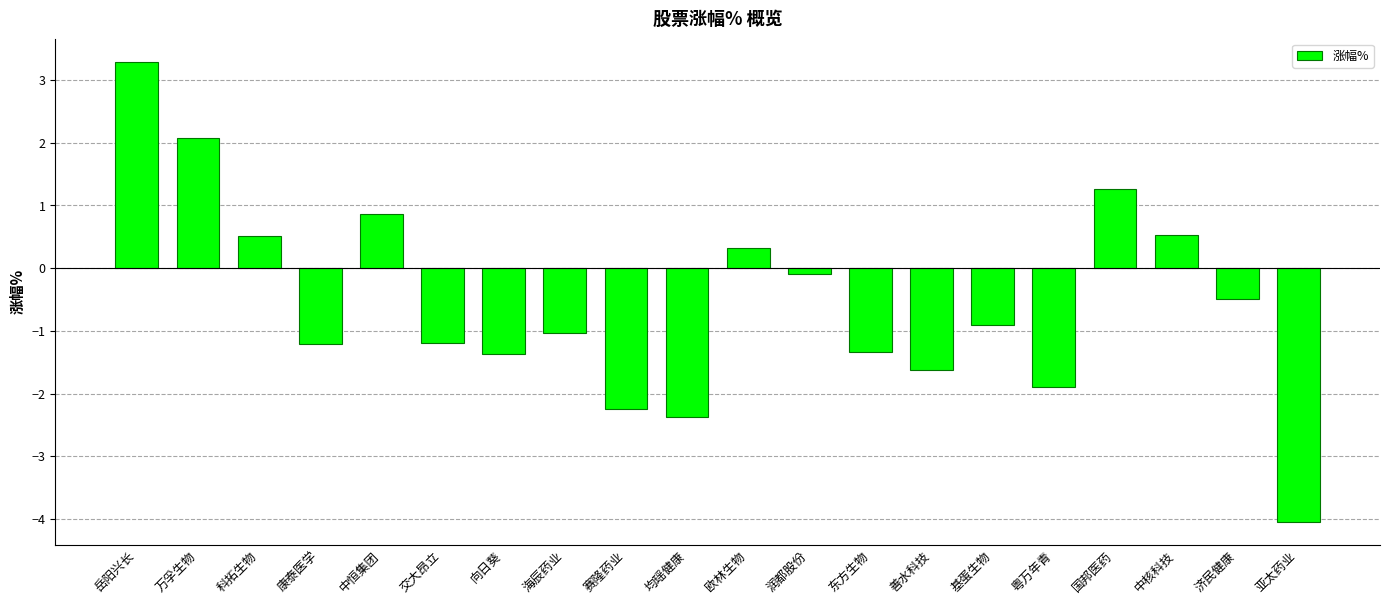

How many values are below 0?

13